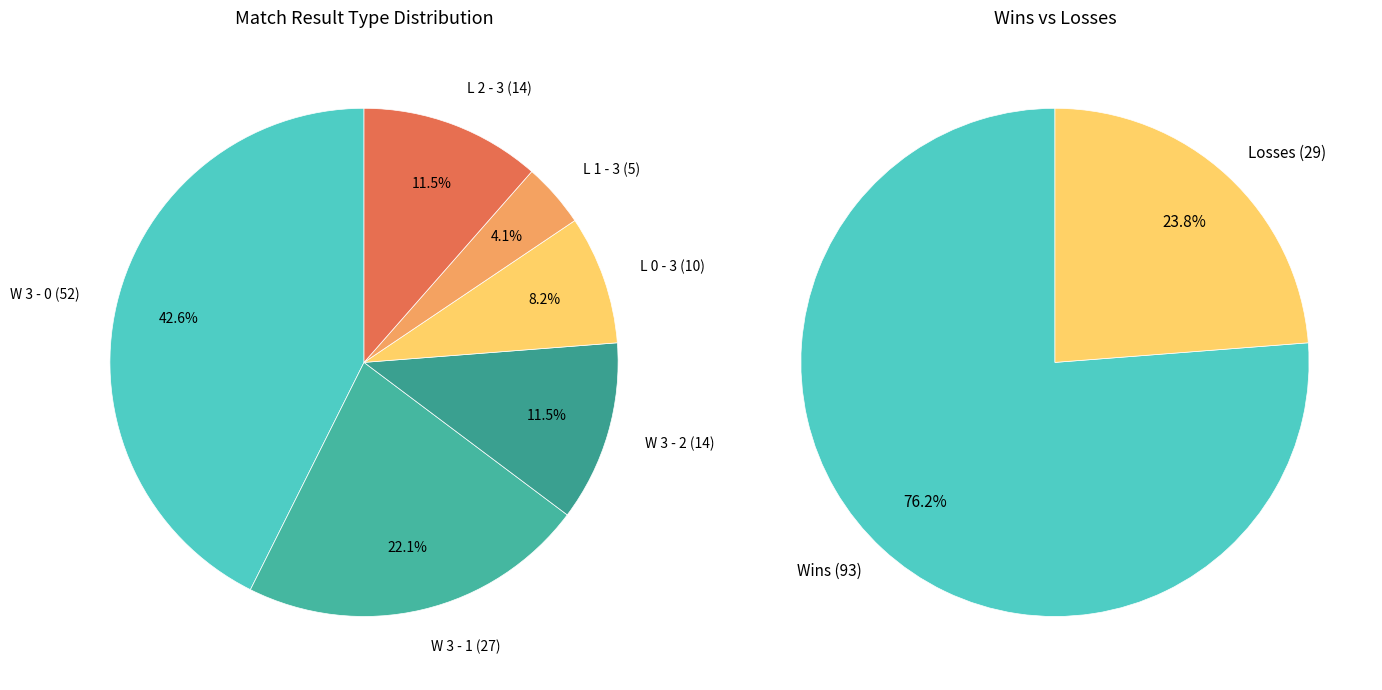

Count the number of slices in the pie.

6